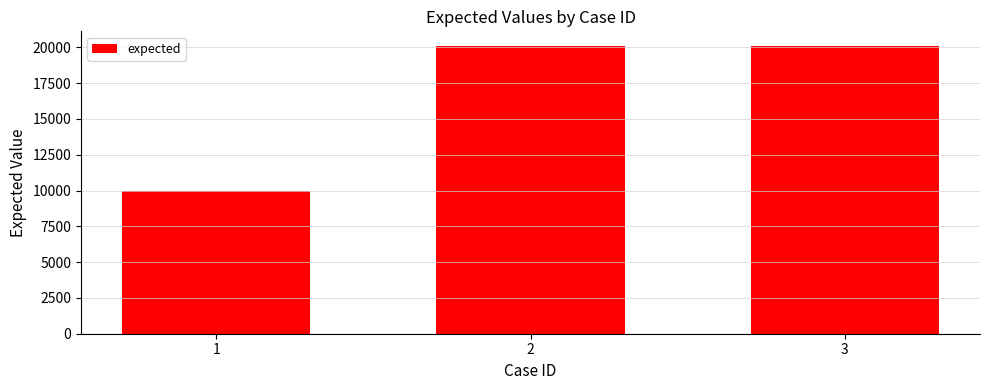

What is the sum of the values at 3 and 1?

30117